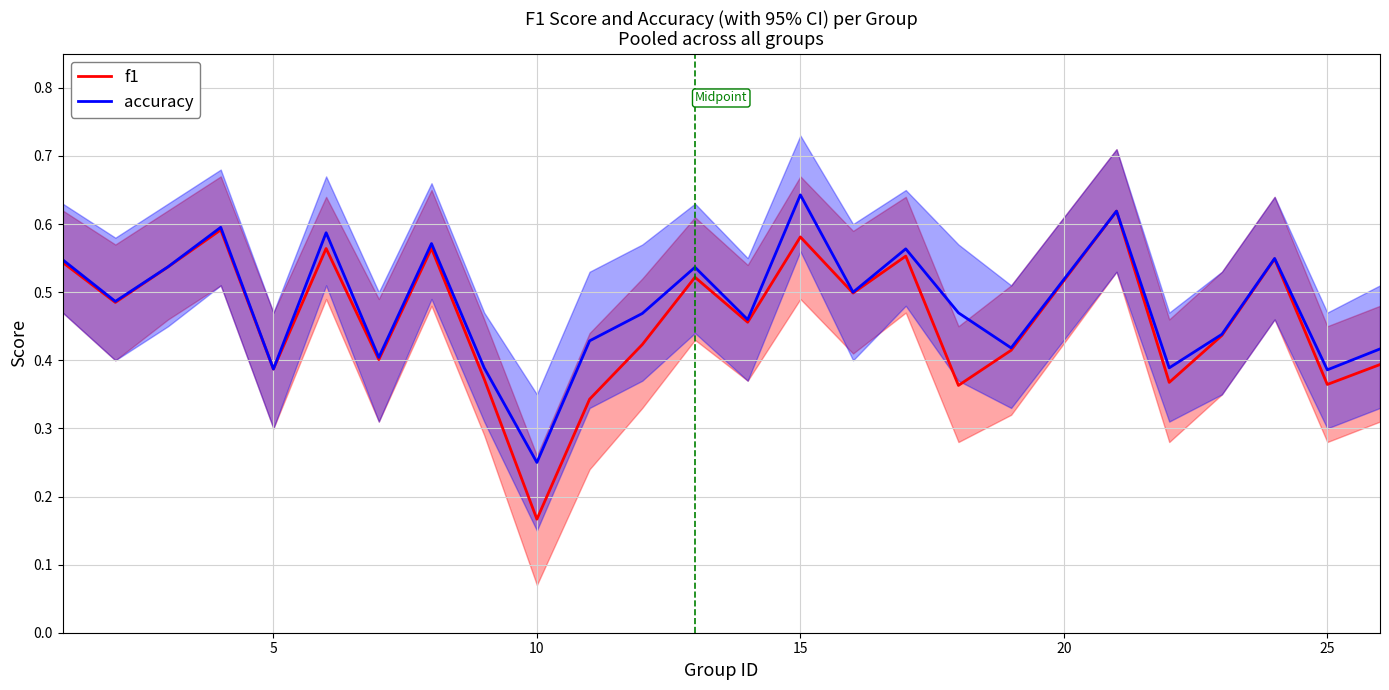

At which label is accuracy closest to 0?

10